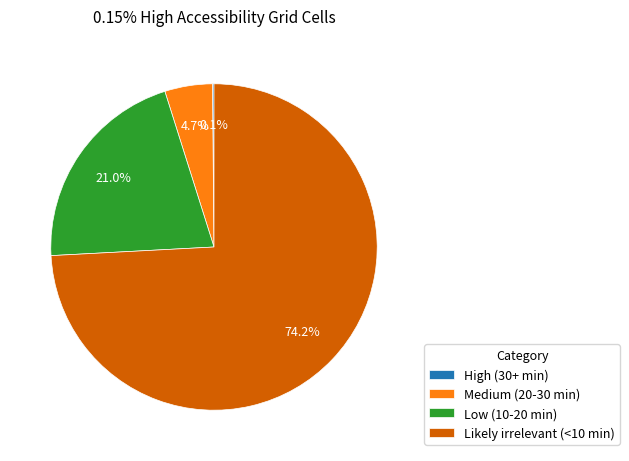

The Medium (20-30 min) slice represents 5% of the pie. True or false?

True